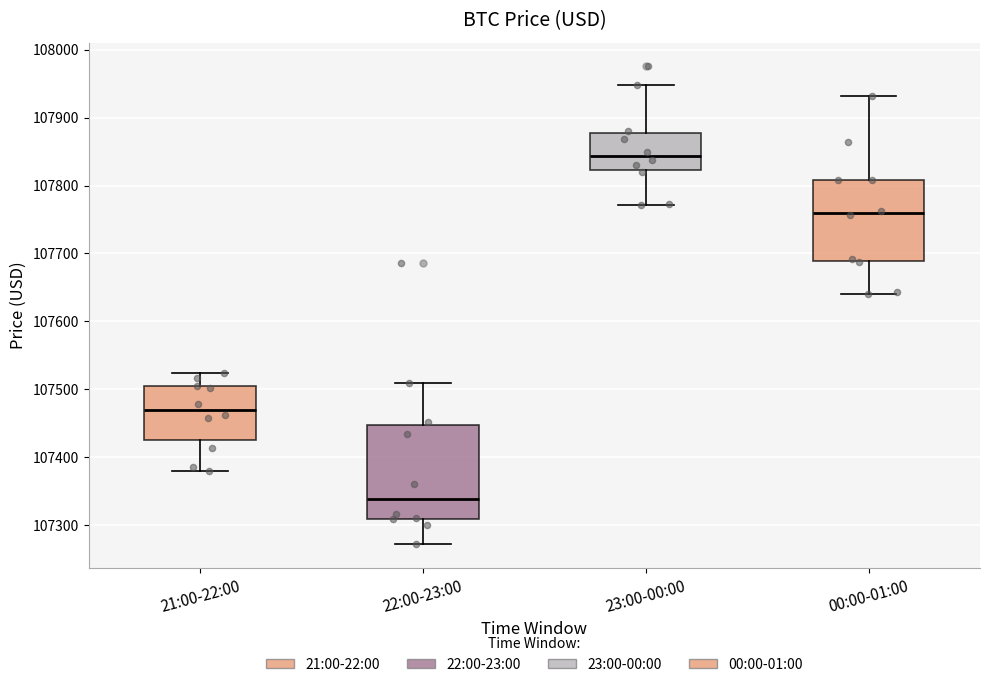

Reading left to right, transcribe this box plot: for each box, give where its median line is, the range the box spans, and where its two whiskers end, as read against the y-axis. The values are not printed on the chart, so give them approximately, as read against the axis.

21:00-22:00: median 107470, box 107420 to 107500, whiskers 107380 to 107520
22:00-23:00: median 107340, box 107310 to 107450, whiskers 107270 to 107510
23:00-00:00: median 107840, box 107820 to 107880, whiskers 107770 to 107950
00:00-01:00: median 107760, box 107690 to 107810, whiskers 107640 to 107930